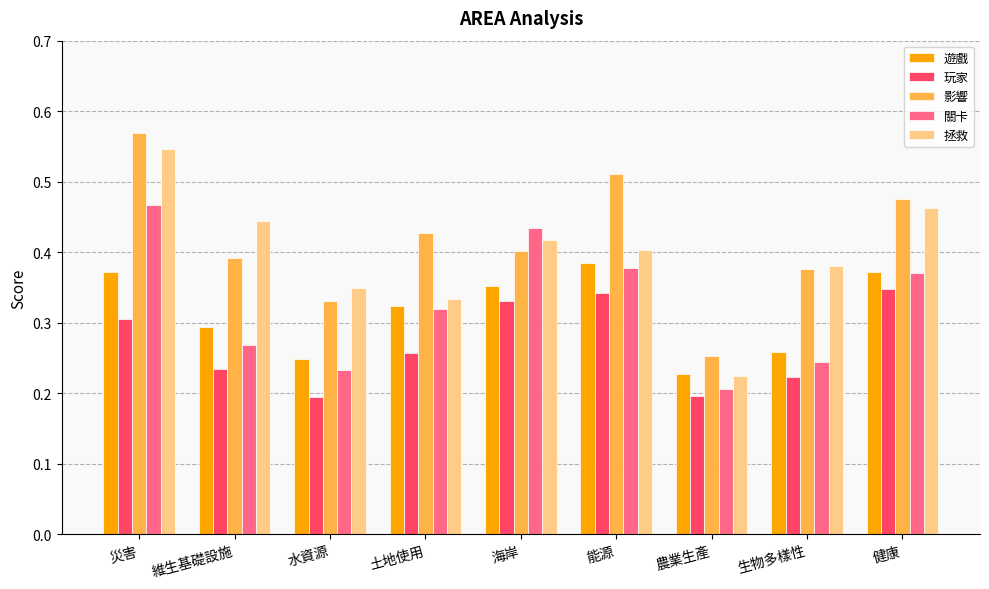

How many series are shown in this chart?

5